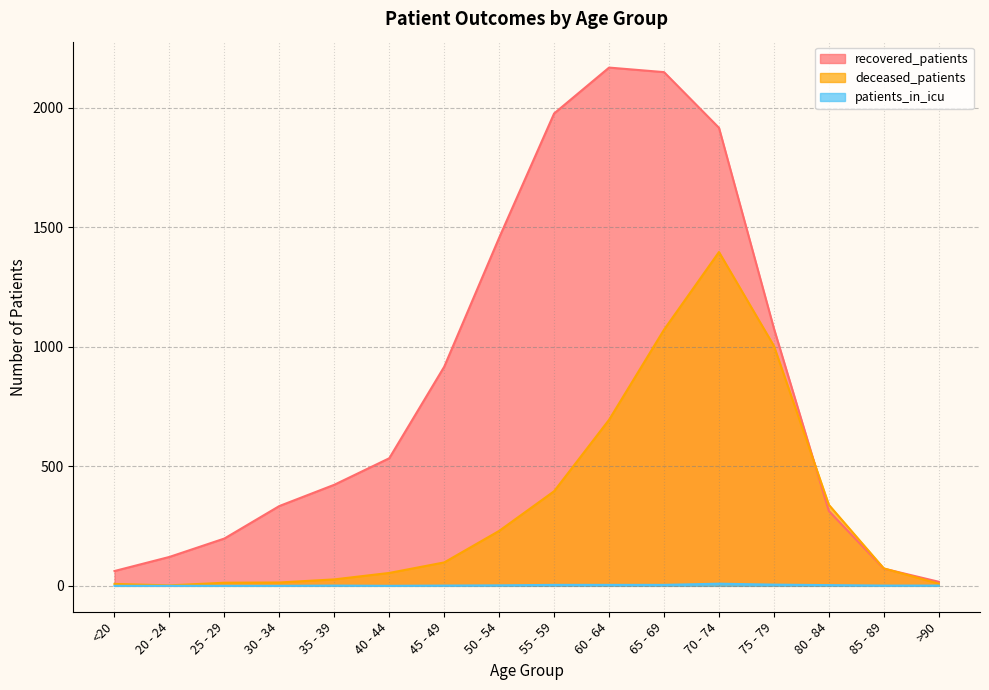

The value of patients_in_icu at 40 - 44 is 0. True or false?

True